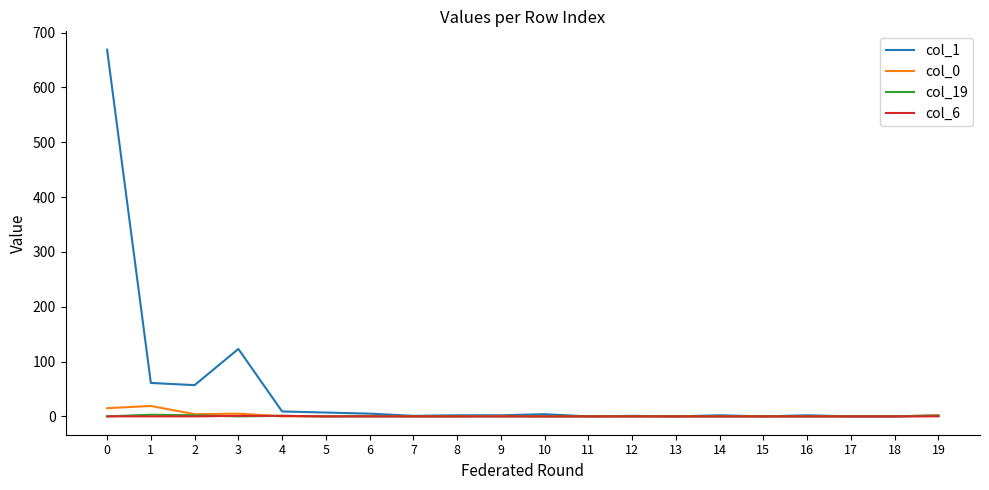

Which series has the largest total across all categories?

col_1